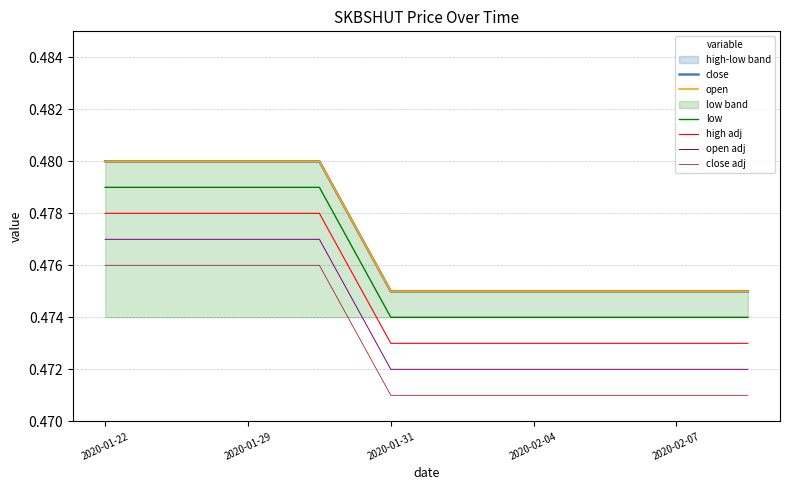

True or false: close adj has a value of 0.5 at 2020-02-04.

True